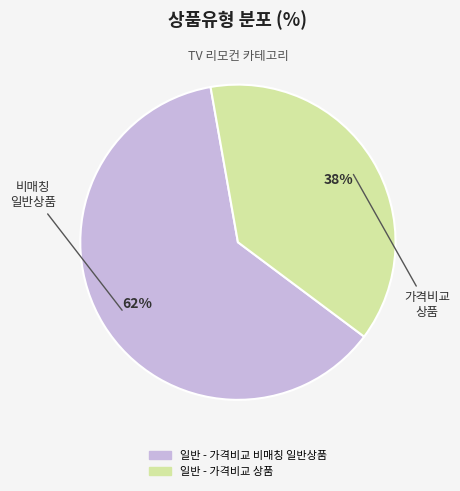

Combined, do 일반 - 가격비교 비매칭 일반상품 and 일반 - 가격비교 상품 account for over 50%?

Yes